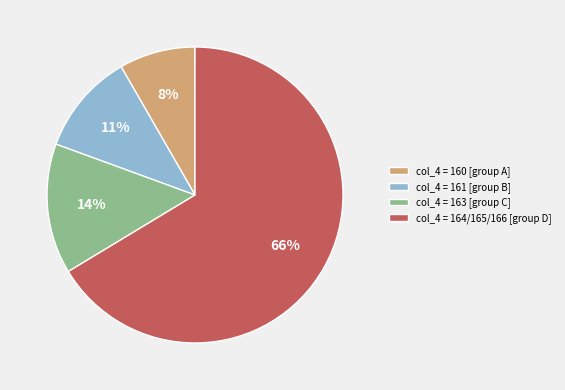

Combined, do col_4 = 164/165/166 [group D] and col_4 = 160 [group A] account for over 50%?

Yes